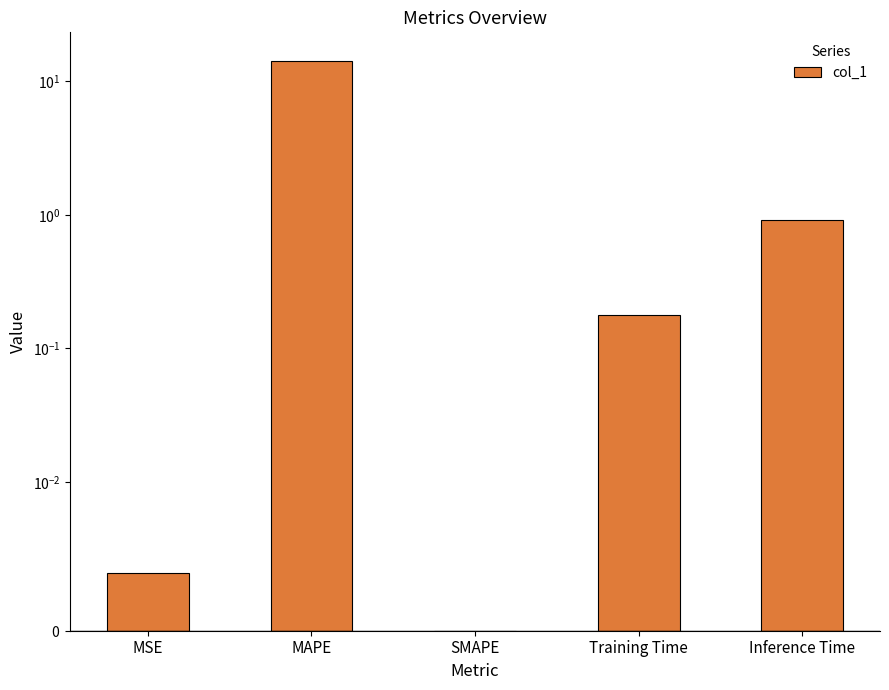

What is the sum of the values at SMAPE and Training Time?

0.2